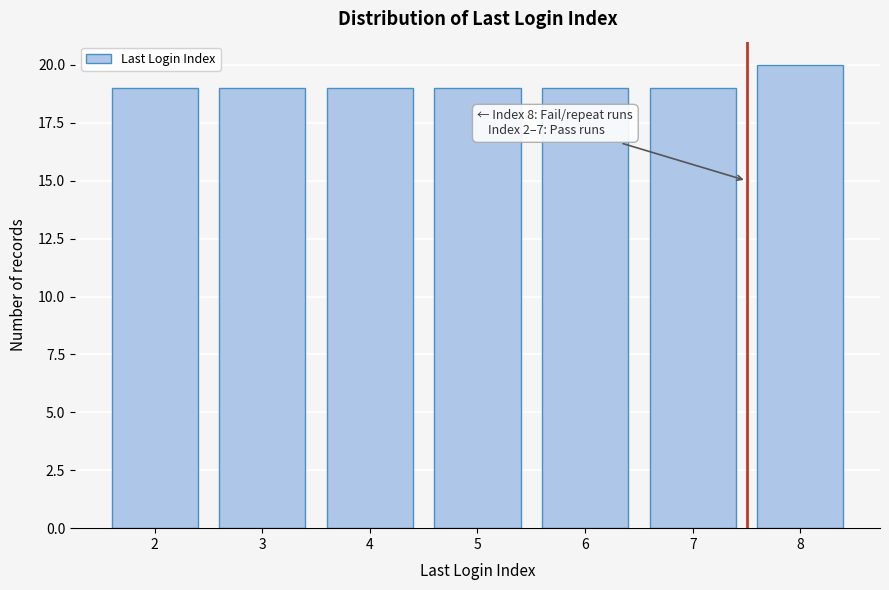

Reading right to left, transcribe all the data shown in this chart.

8=20	7=19	6=19	5=19	4=19	3=19	2=19